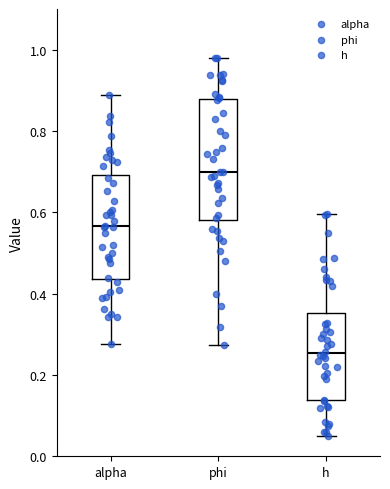

Reading left to right, read every box against the y-axis: the position of its median line, the range the box covers, and the ends of its whiskers. The values are not printed on the chart, so give them approximately, as read against the axis.

alpha: median 0.56, box 0.44 to 0.70, whiskers 0.28 to 0.88
phi: median 0.70, box 0.58 to 0.88, whiskers 0.28 to 0.98
h: median 0.26, box 0.14 to 0.36, whiskers 0.04 to 0.60